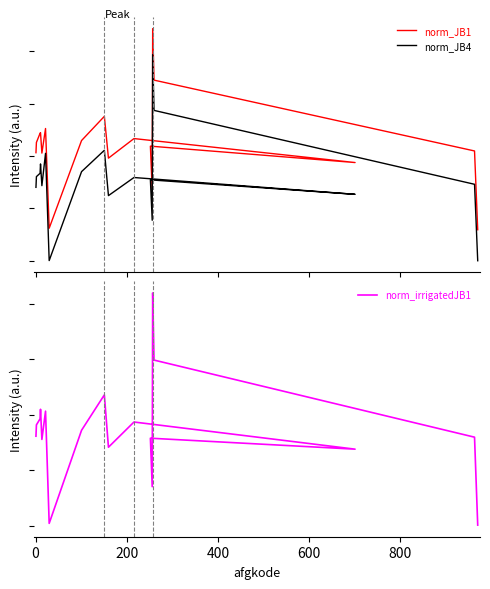

The value of norm_irrigatedJB1 at −200 is 249.0. True or false?

False